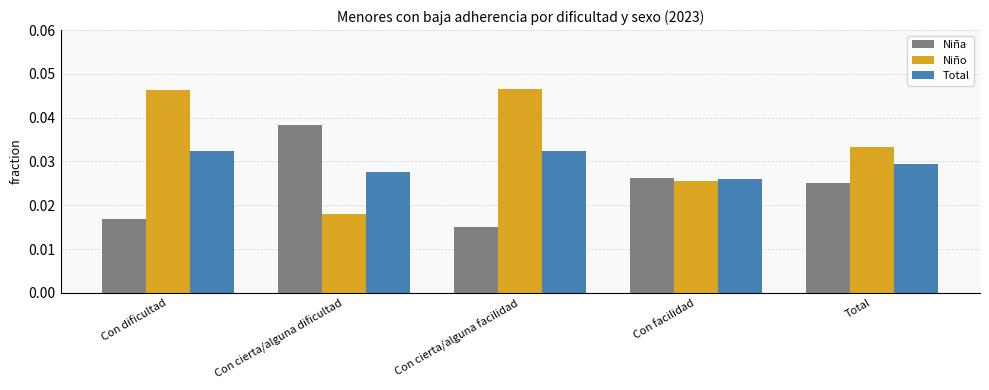

Which series changed the most between Con cierta/alguna facilidad and Con facilidad?

Niño